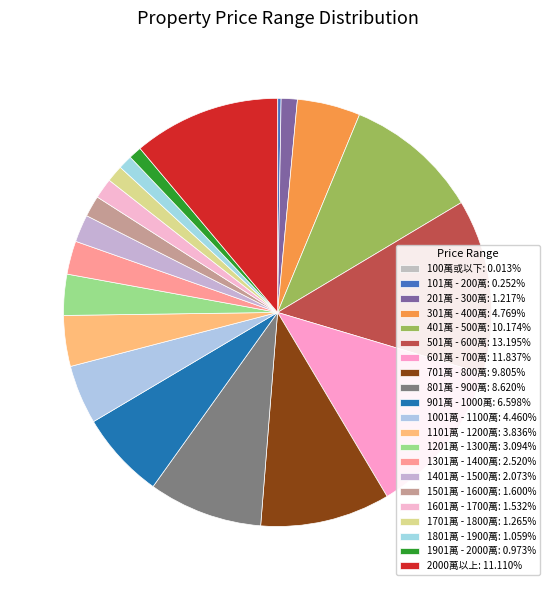

What percentage is the 701萬 - 800萬 slice, to the nearest percent?

10%